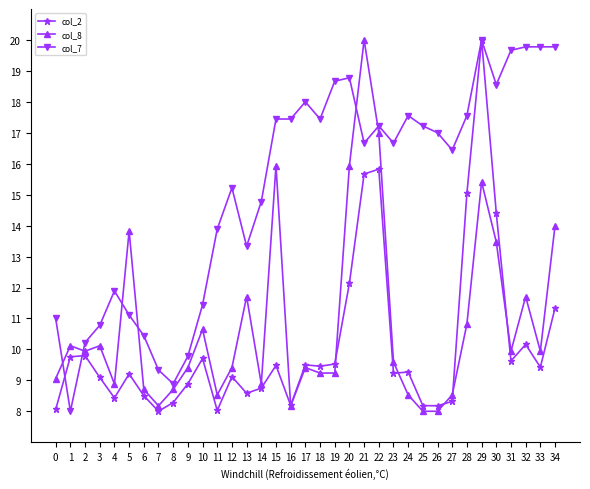

Count the number of categories in the chart.

35